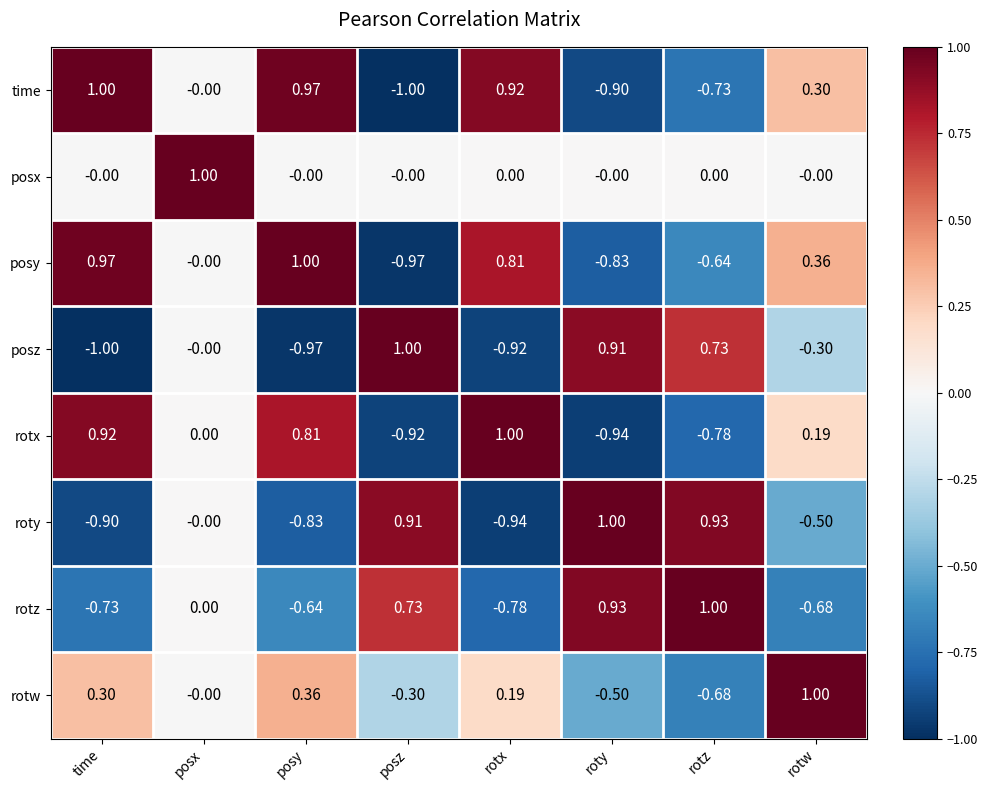

Which category has the lowest value in the rotz series?

rotx